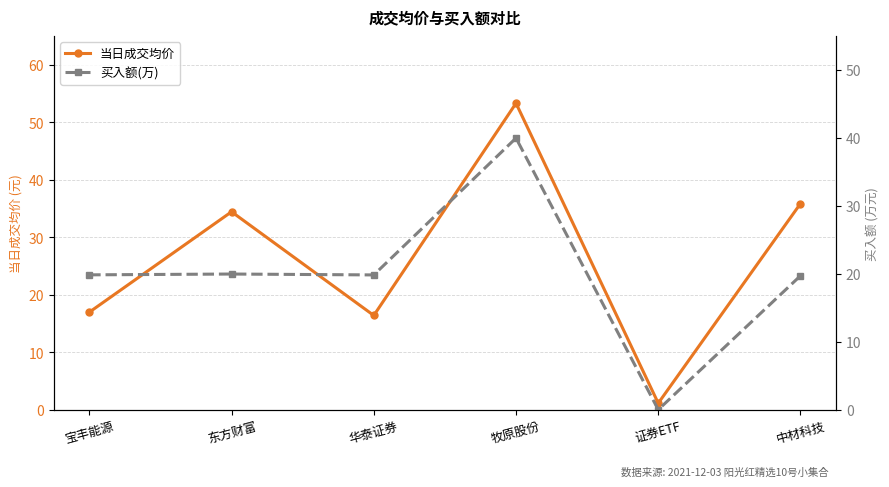

At which category is the sum across all series the highest?

牧原股份